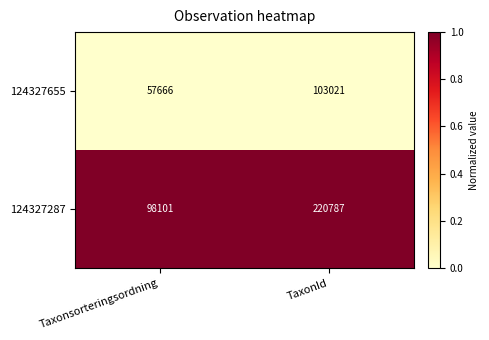

Reading right to left, list all the values displayed in this chart.

124327655: 103021	57666
124327287: 220787	98101